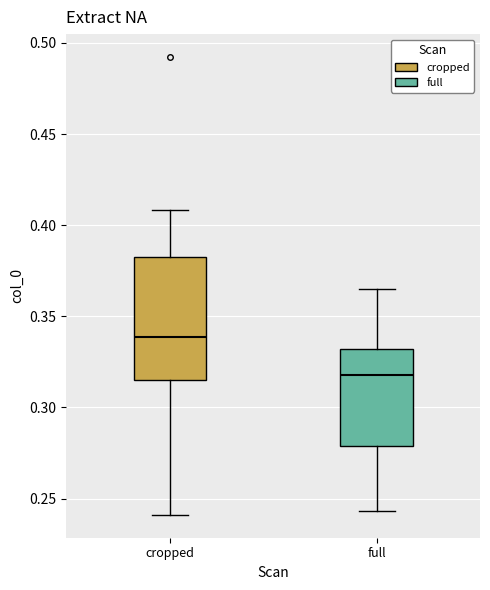

Where does the lower whisker of the box for cropped end on the y-axis? The values are not printed on the chart, so give them approximately, as read against the axis.

0.240